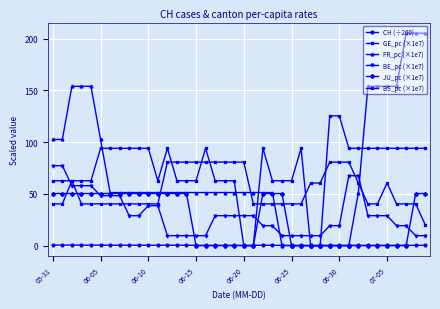

At how many categories does at least one series exceed 75?

33